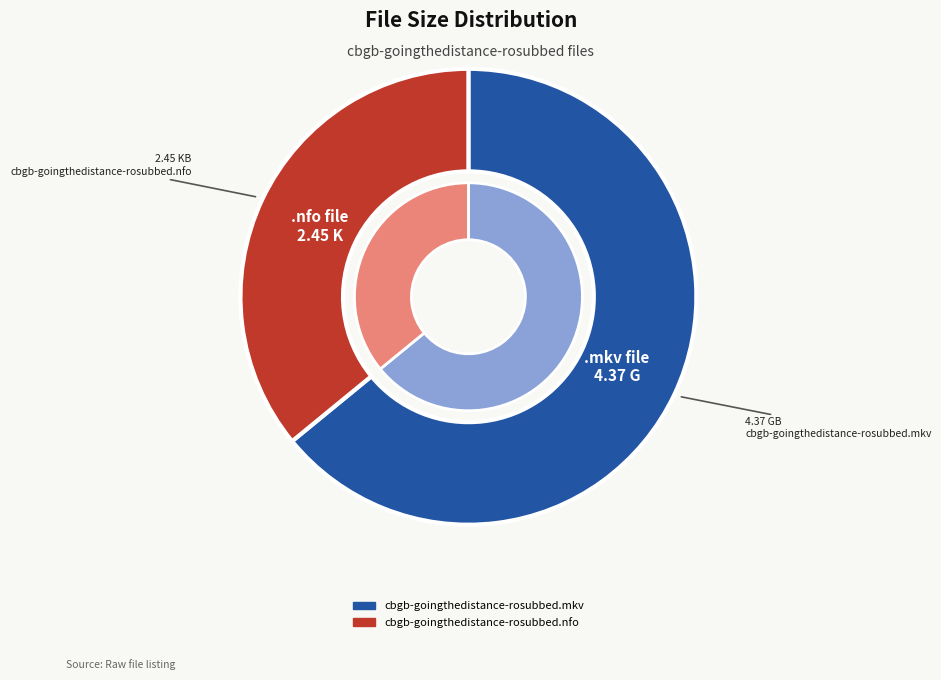

What percentage do cbgb-goingthedistance-rosubbed.nfo and cbgb-goingthedistance-rosubbed.mkv together represent?

100.0%